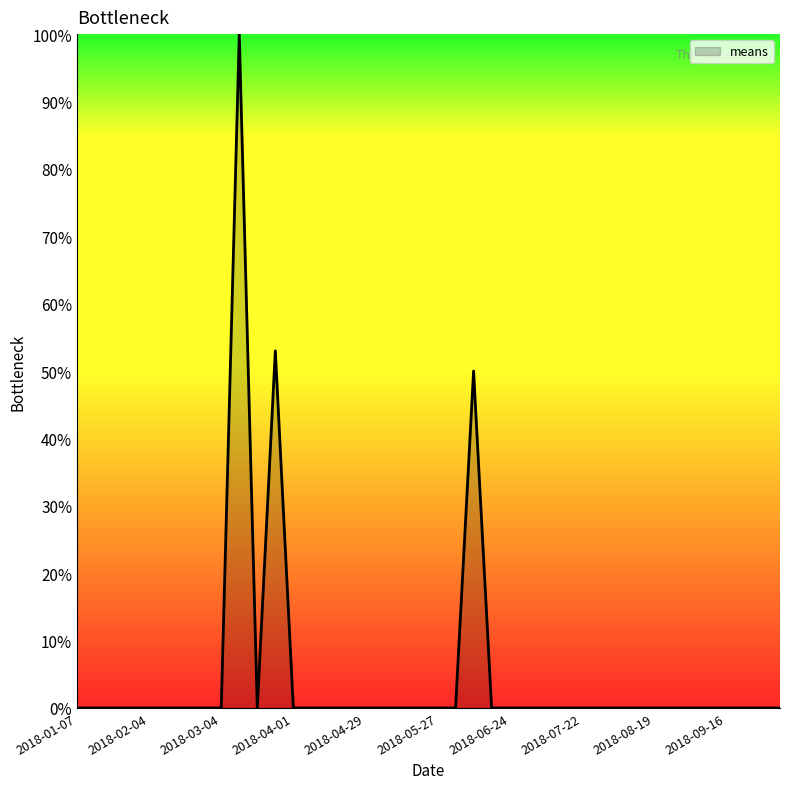

What is the average value?

5